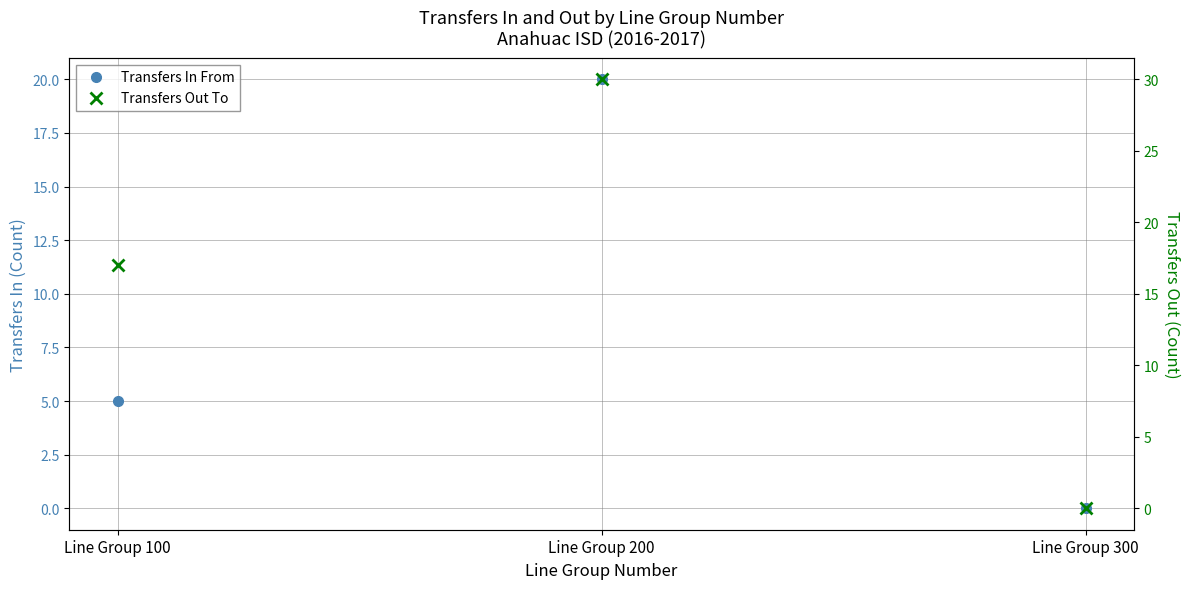

List the labels in order of Transfers Out To value, smallest first.

Line Group 300, Line Group 100, Line Group 200